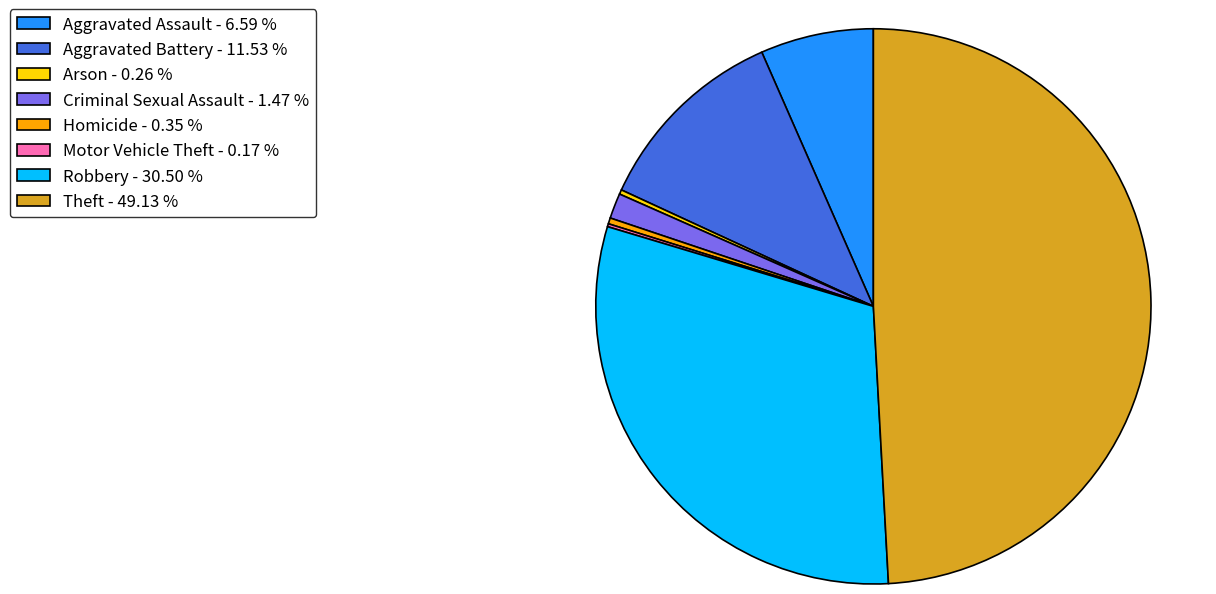

True or false: Aggravated Battery accounts for 23% of the total.

False